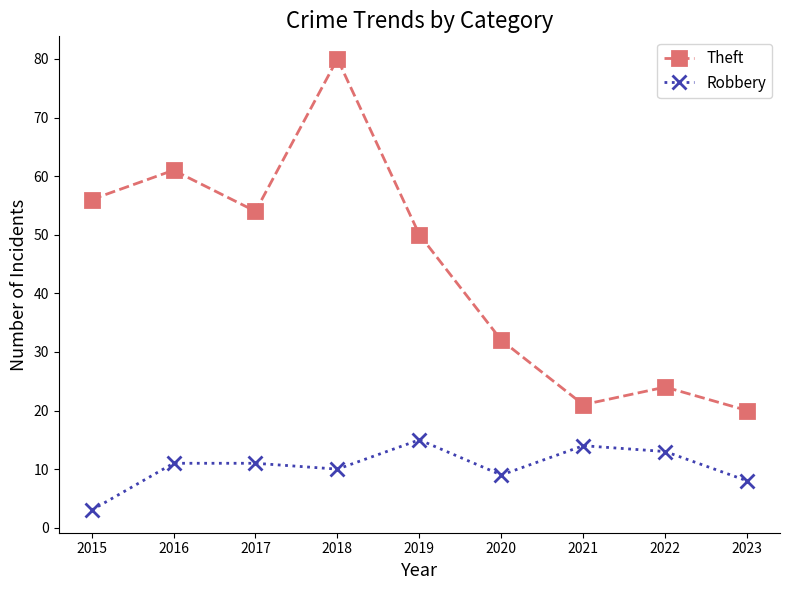

How many data points in Theft are less than 50?

4